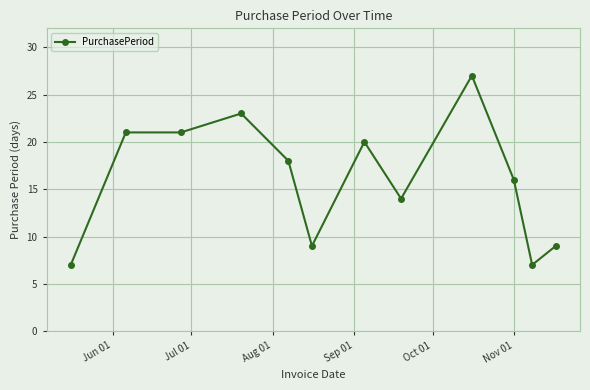

What is the difference between the second highest and minimum values?

16